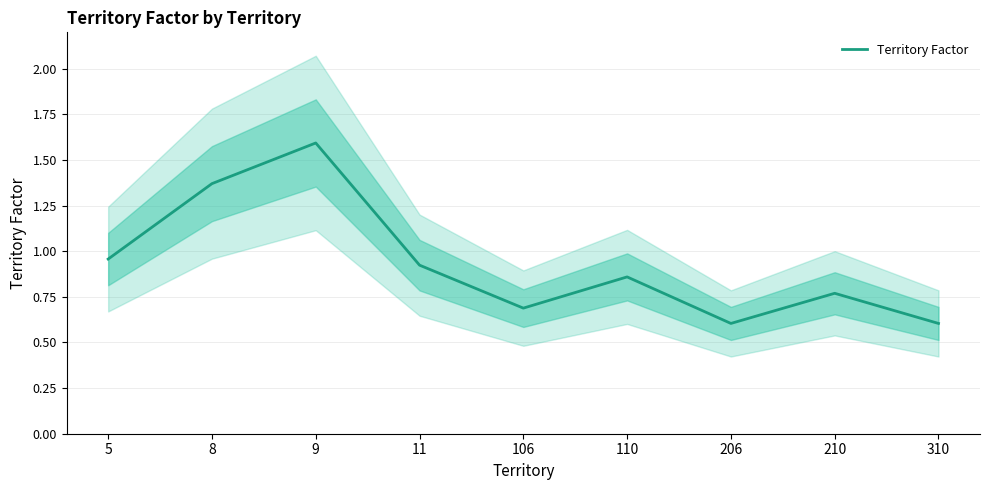

What is the minimum value shown in the chart?

0.6